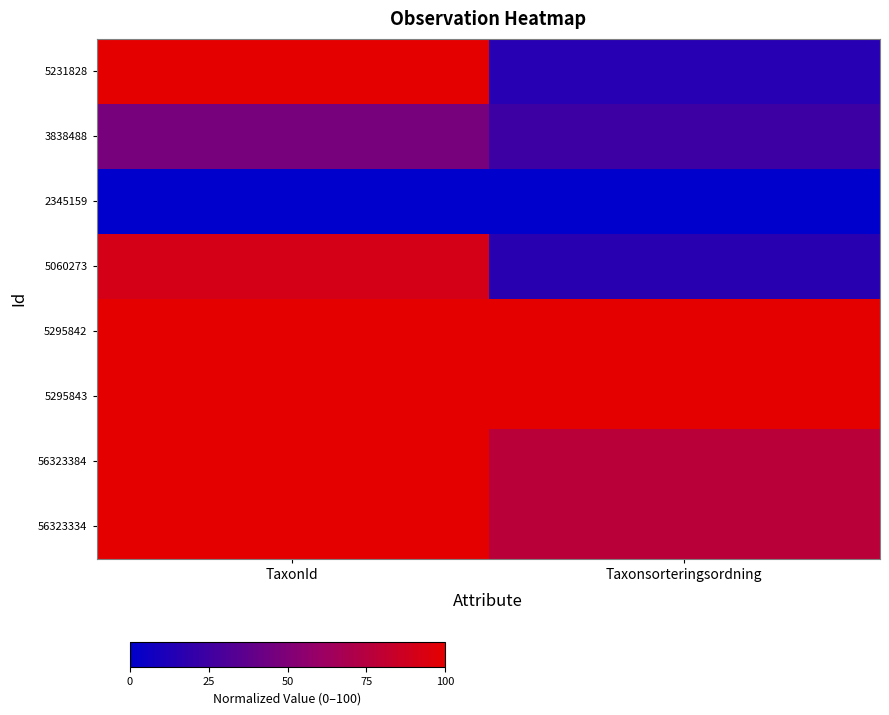

Reading left to right, transcribe all the data shown in this chart.

5231828: TaxonId=99.8	Taxonsorteringsordning=15.4
3838488: TaxonId=46.8	Taxonsorteringsordning=24.1
2345159: TaxonId=0.0	Taxonsorteringsordning=0.0
5060273: TaxonId=90.4	Taxonsorteringsordning=16.2
5295842: TaxonId=100.0	Taxonsorteringsordning=100.0
5295843: TaxonId=100.0	Taxonsorteringsordning=100.0
56323384: TaxonId=100.0	Taxonsorteringsordning=77.6
56323334: TaxonId=100.0	Taxonsorteringsordning=77.6